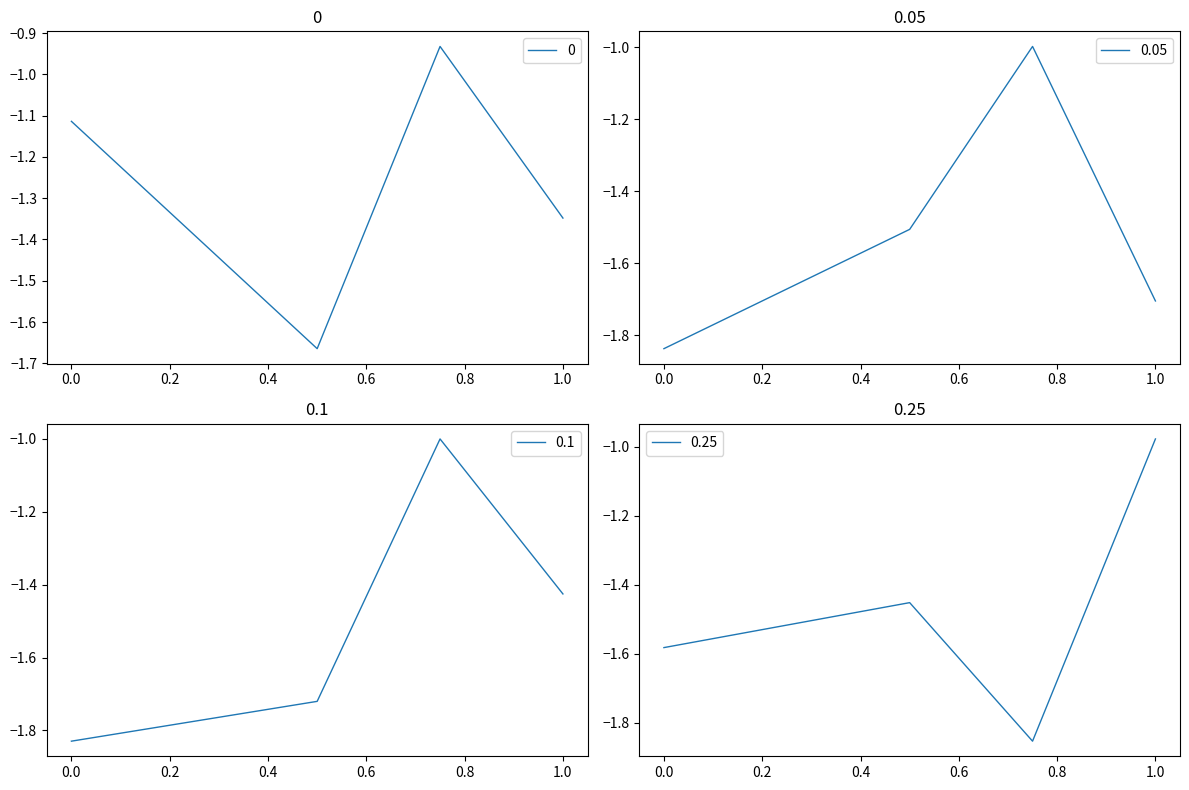

How many interior local peaks does the 0 series have?

1